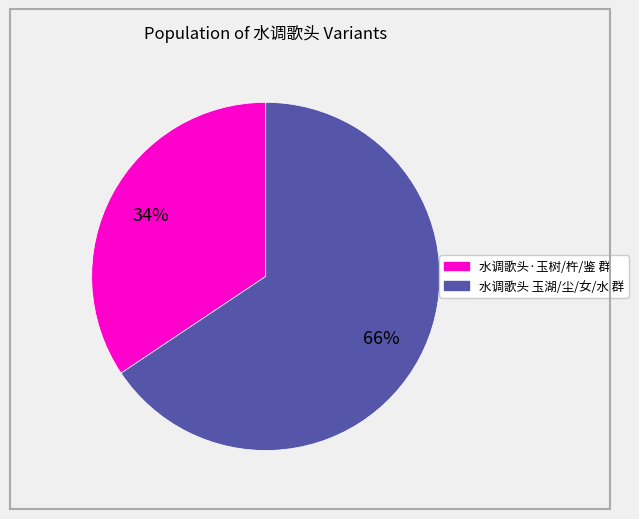

To the nearest percent, what is the average slice percentage?

50%